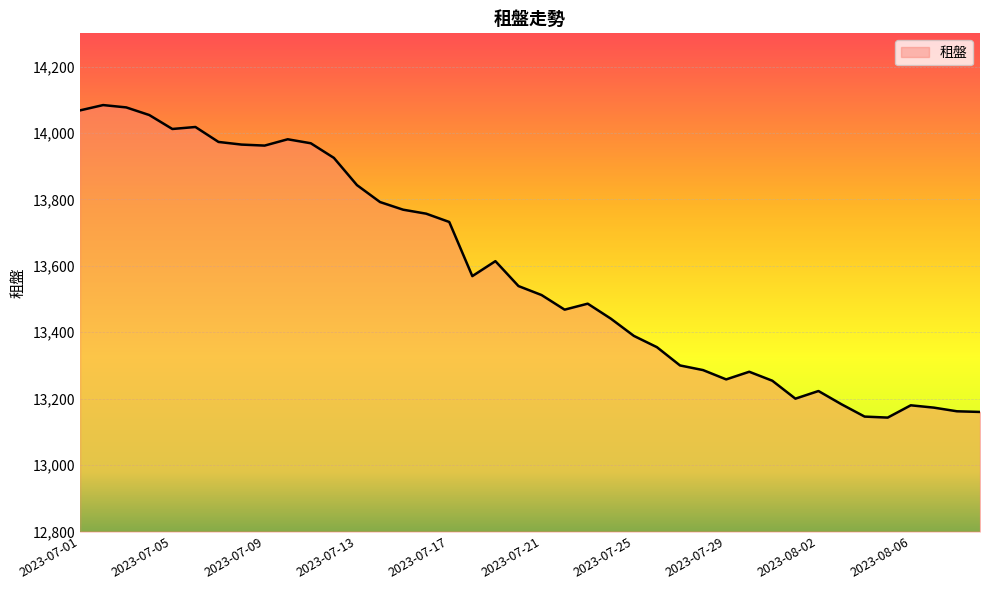

What is the difference between the maximum and minimum values?

941